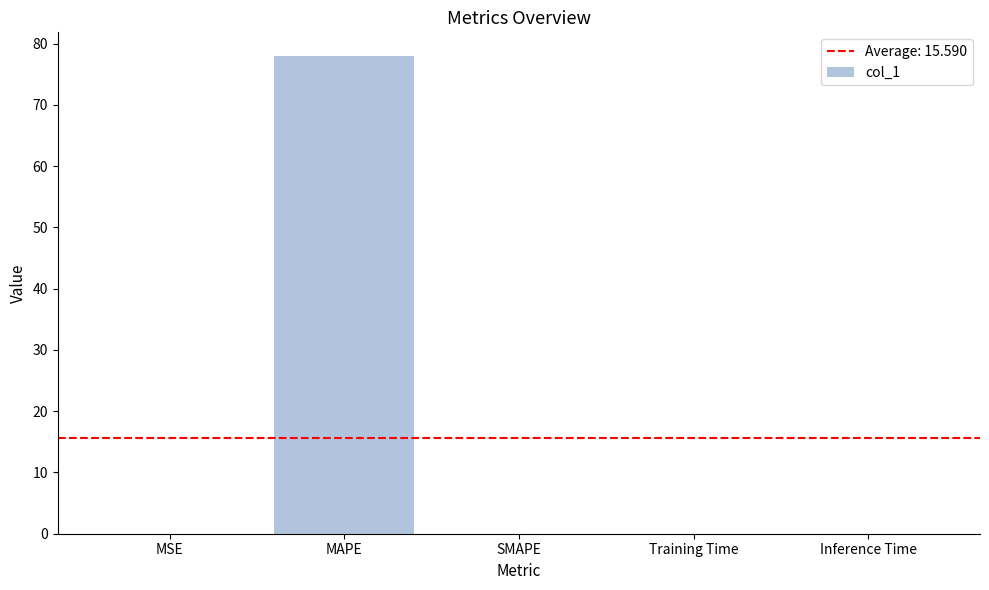

Which label corresponds to the largest value in the chart?

MAPE